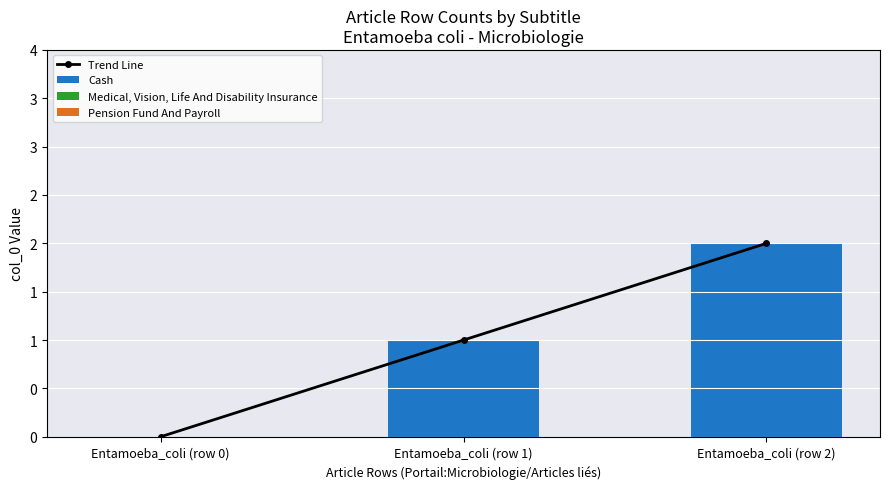

At Entamoeba_coli (row 2), list the series in order from smallest to largest.

Medical, Vision, Life And Disability Insurance, Pension Fund And Payroll, Trend Line, Cash